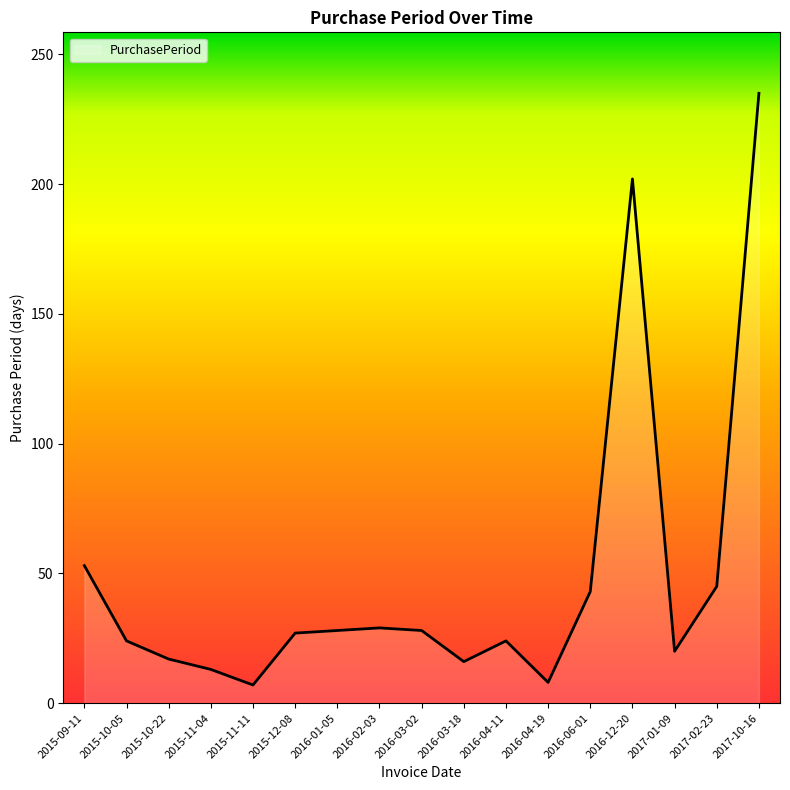

What is the average value?

48